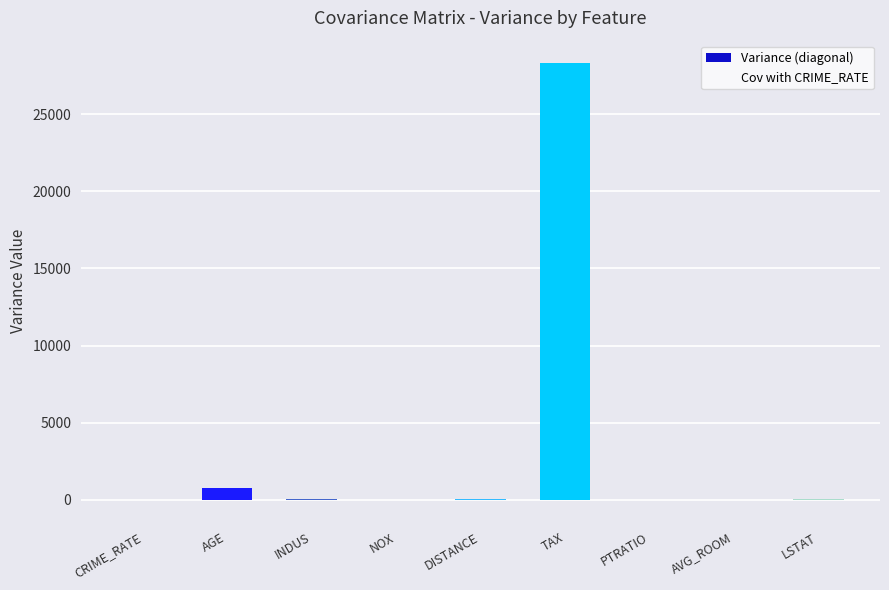

What is the maximum value shown in the chart?

28348.6